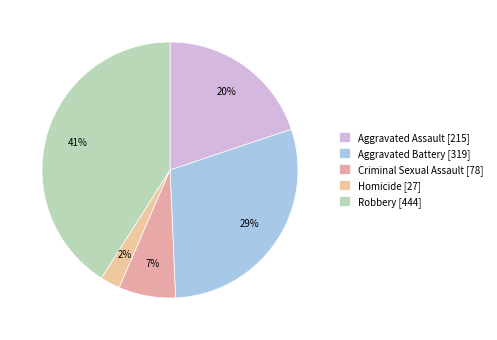

How many slices are in this pie chart?

5